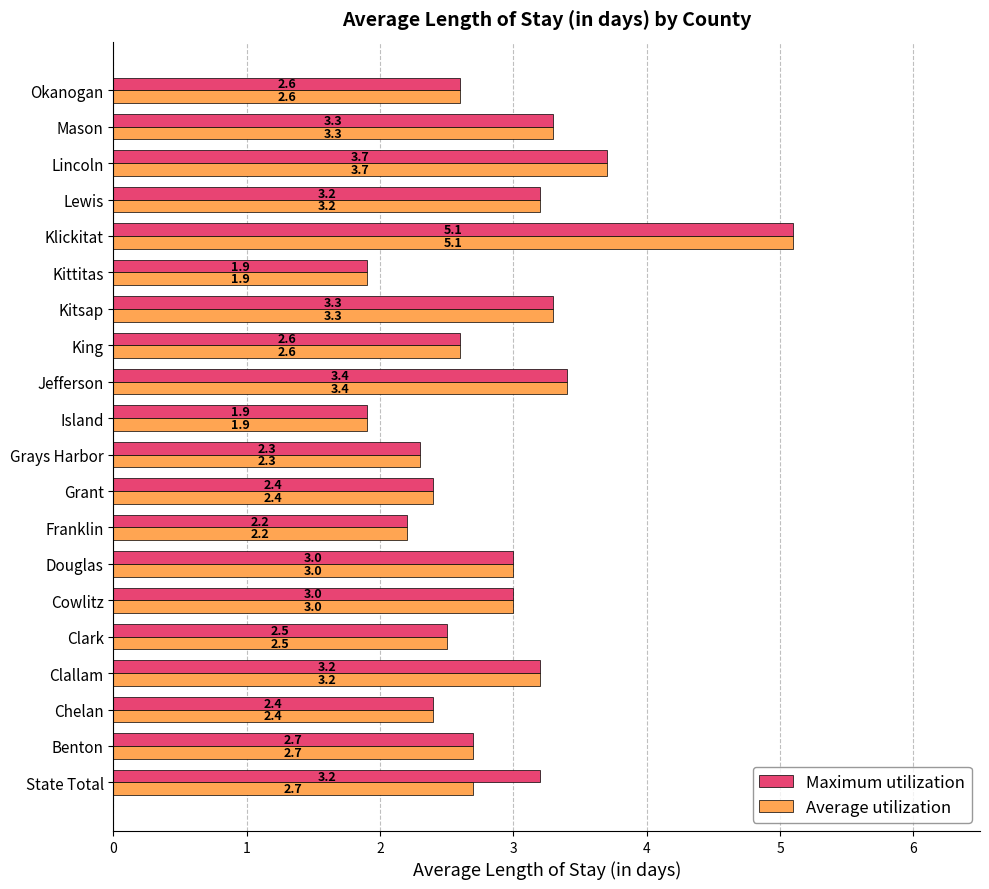

How many values in the Maximum utilization series are below 3?

10